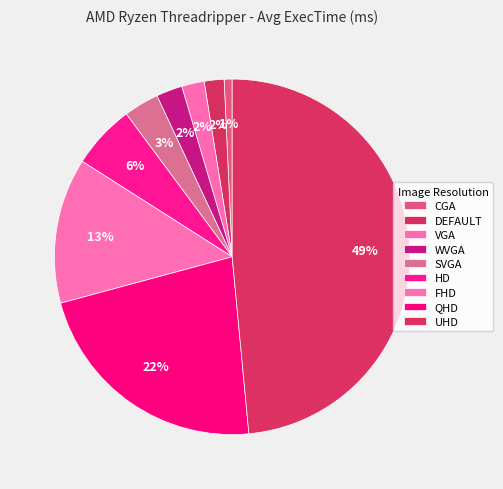

To the nearest percent, what percentage of the pie is VGA?

2%